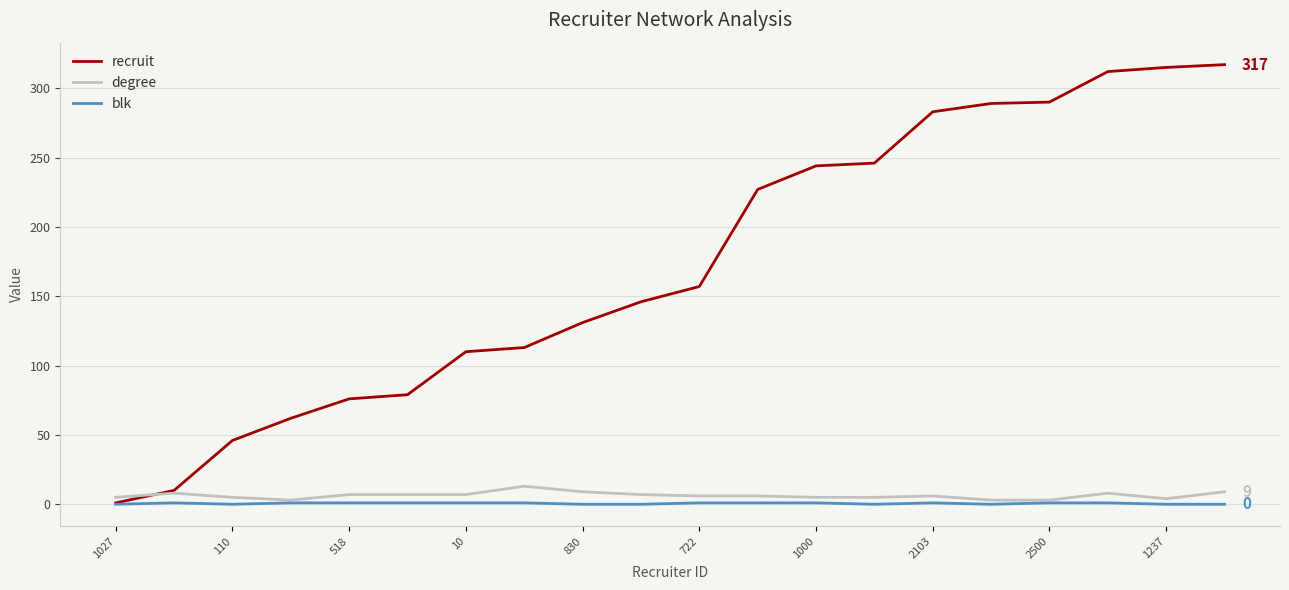

Which series has the widest spread of values?

recruit